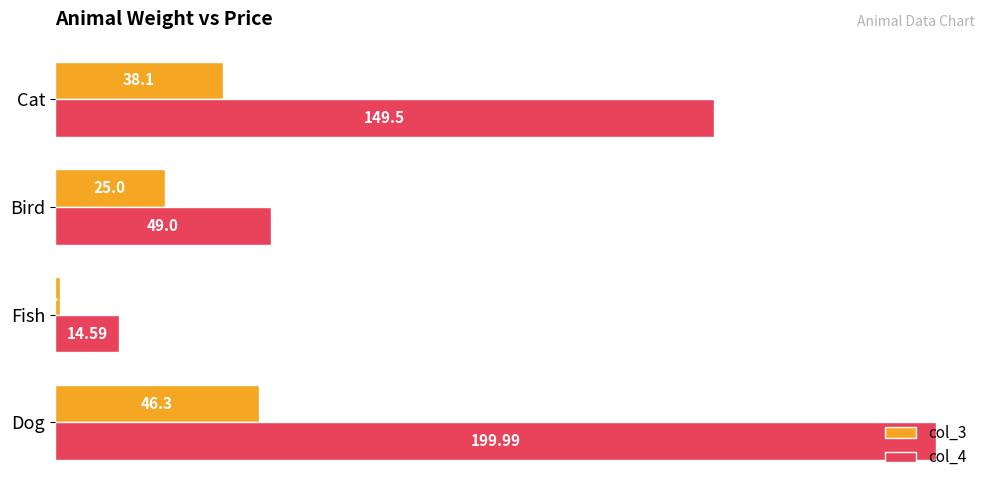

At which category does the chart reach its peak across all series?

Dog